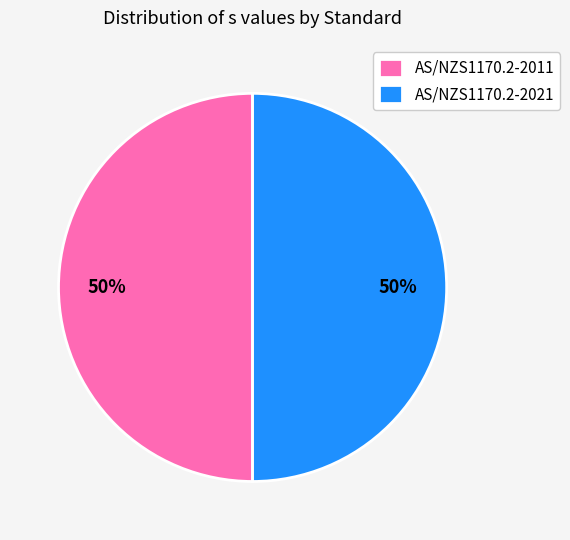

What percentage is the AS/NZS1170.2-2011 slice, to the nearest percent?

50%